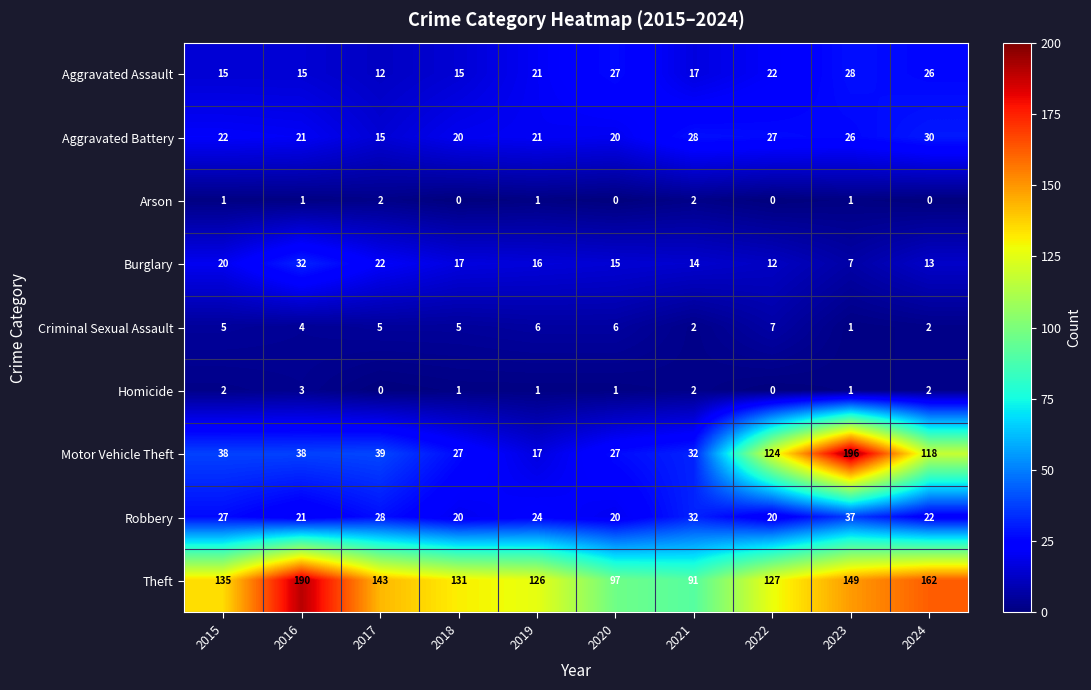

Which series has the largest range (max minus min)?

Motor Vehicle Theft